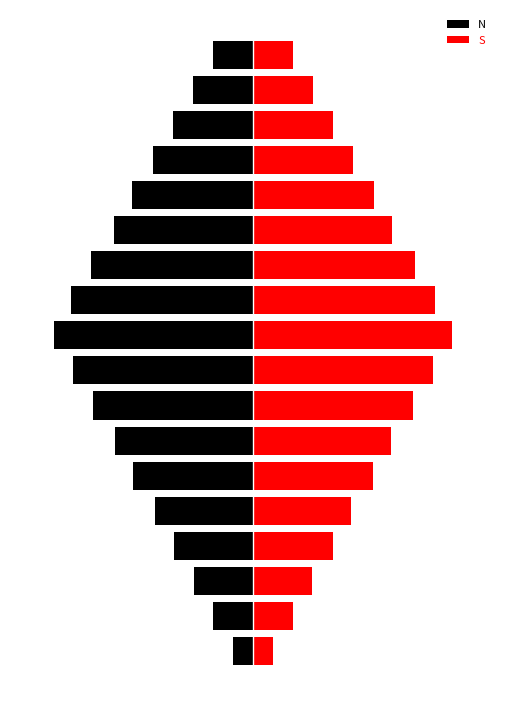

What is the approximate value of N at 16?

-1.5